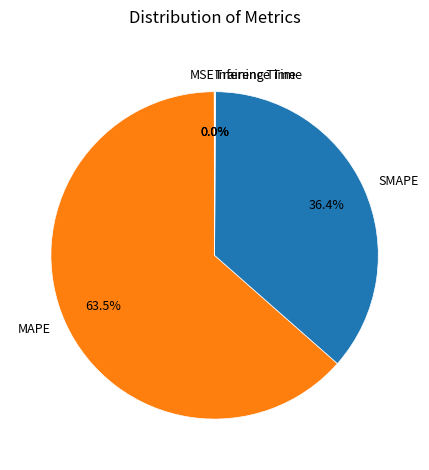

Which category has the biggest portion of the pie?

MAPE